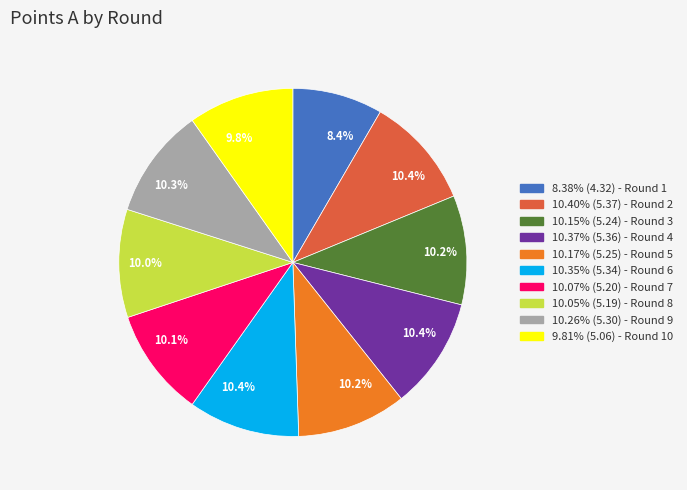

What portion of the pie excludes 10.26% (5.30) - Round 9?

89.7%